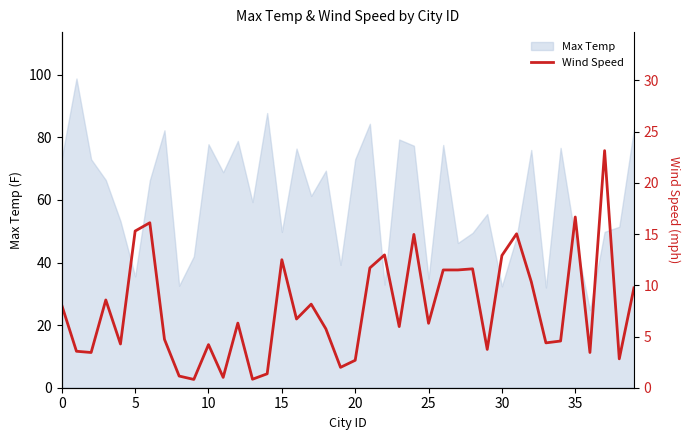

True or false: Max Temp has a value of 24.1 at 15.

False